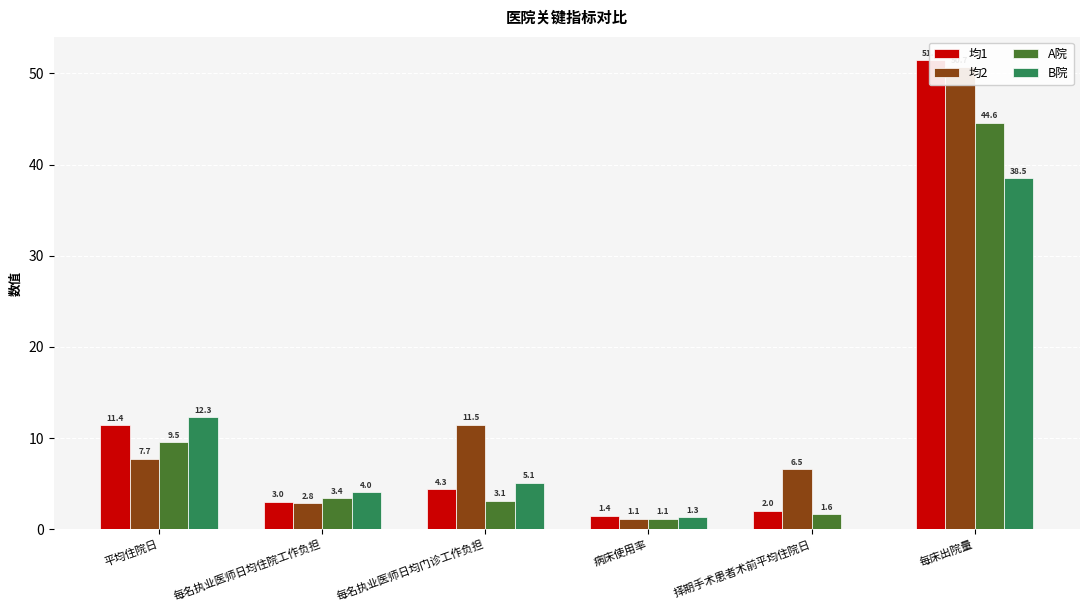

Rank the series at 每名执业医师日均住院工作负担 from highest to lowest value.

B院, A院, 均1, 均2